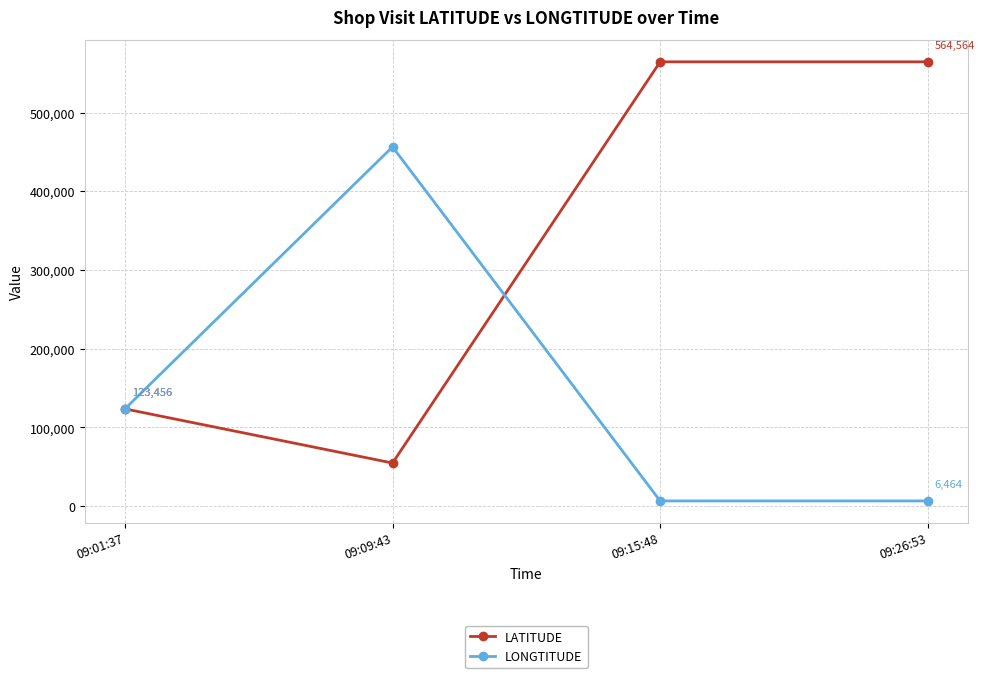

What is the lowest value of the LATITUDE series?

54654